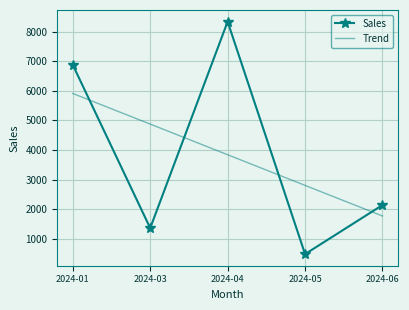

Rank the categories by value from lowest to highest.

2024-05, 2024-03, 2024-06, 2024-01, 2024-04